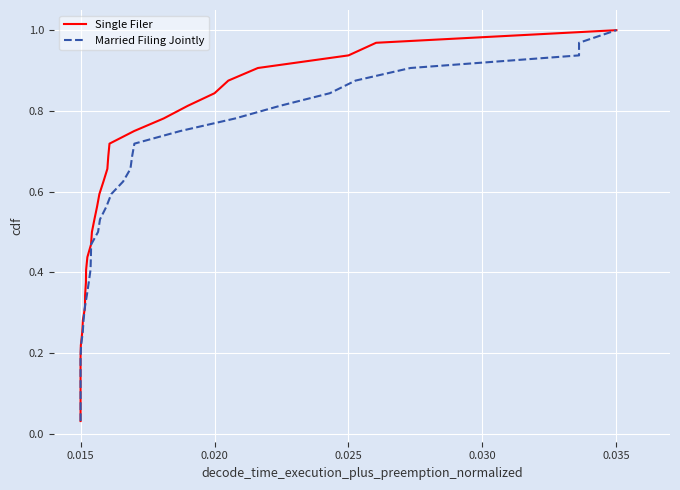

True or false: Married Filing Jointly and Single Filer cross at least once.

False